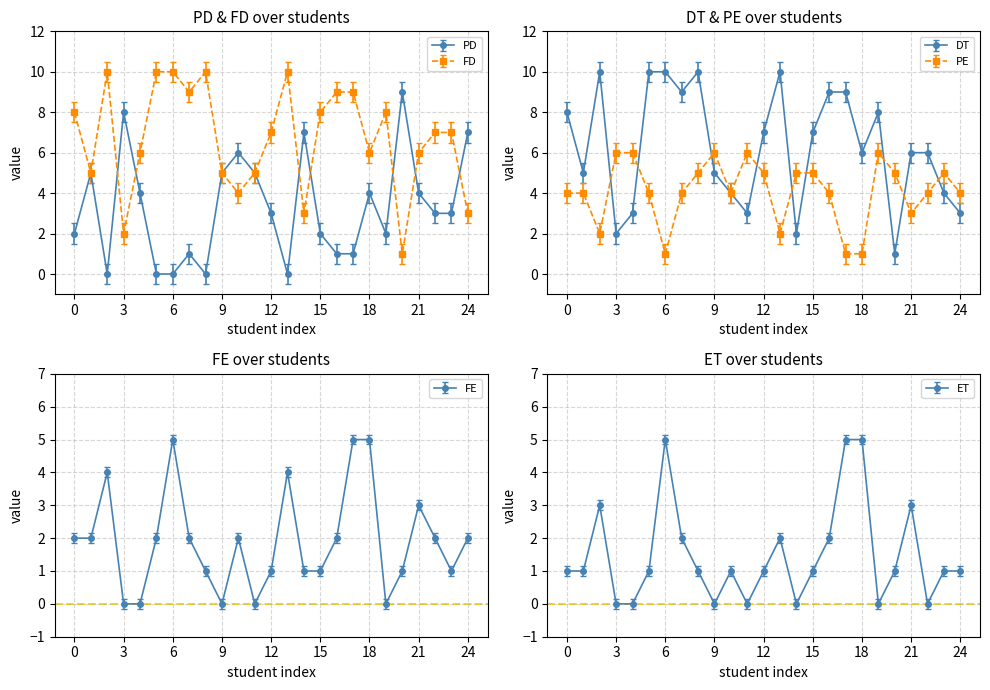

What is the approximate value of PE at 6?

1.0